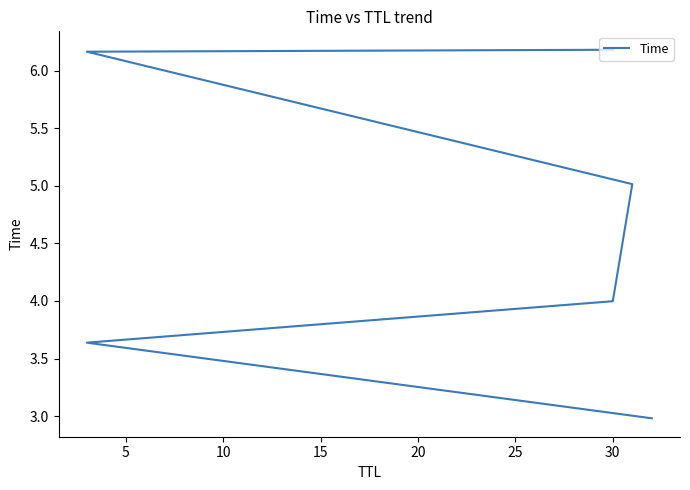

How many data points does each series have?

6